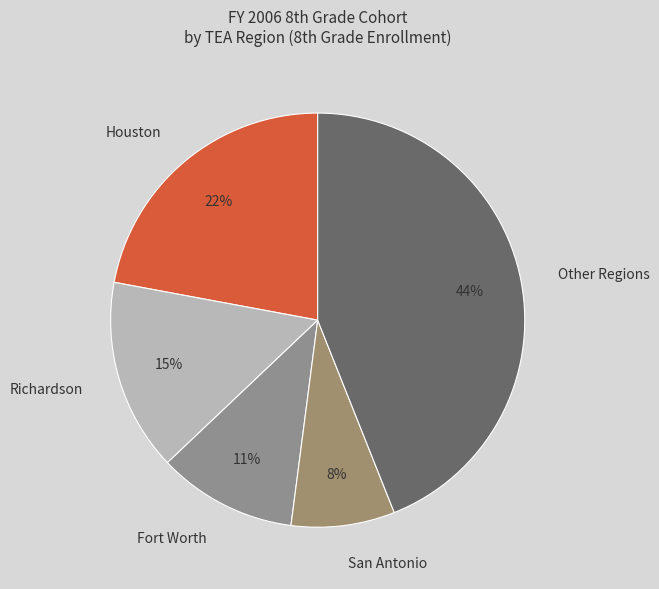

To the nearest percent, what portion does Other Regions represent?

44%